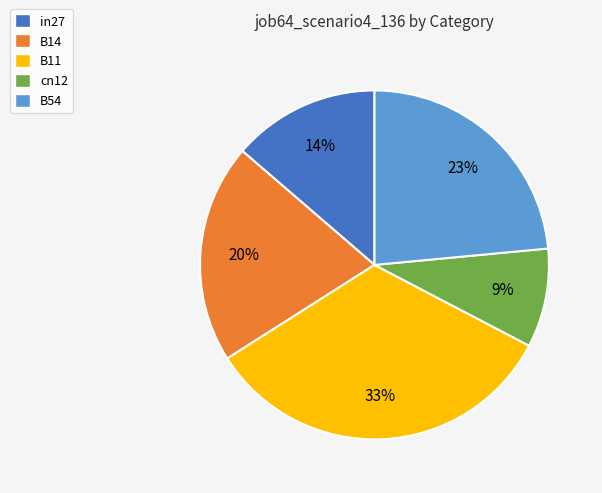

True or false: B54 accounts for 23% of the total.

True